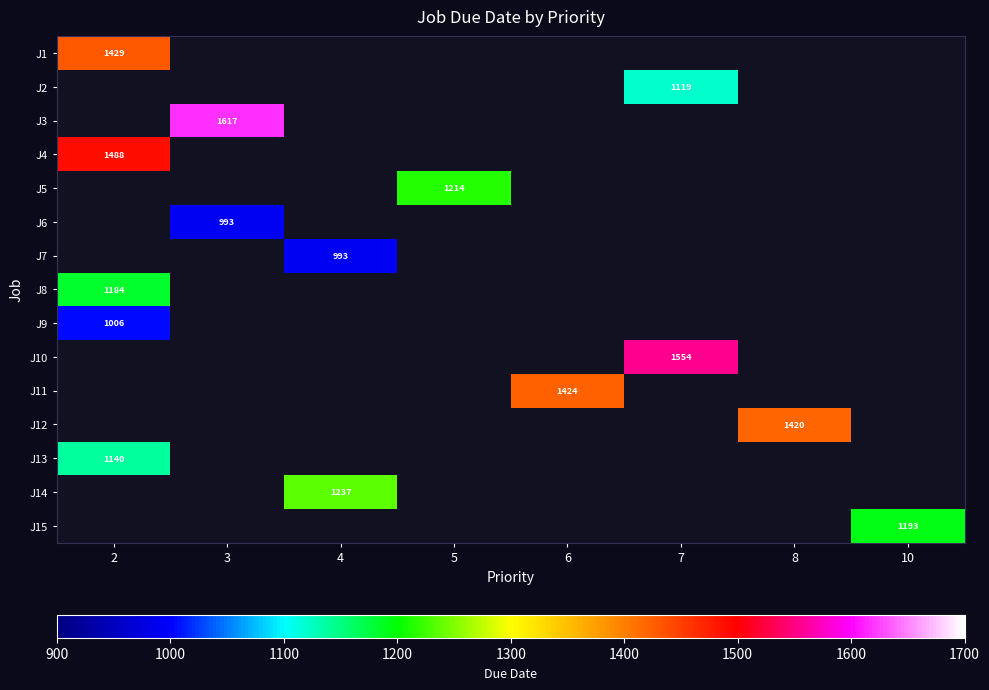

Which category has the lowest value across all series?

3